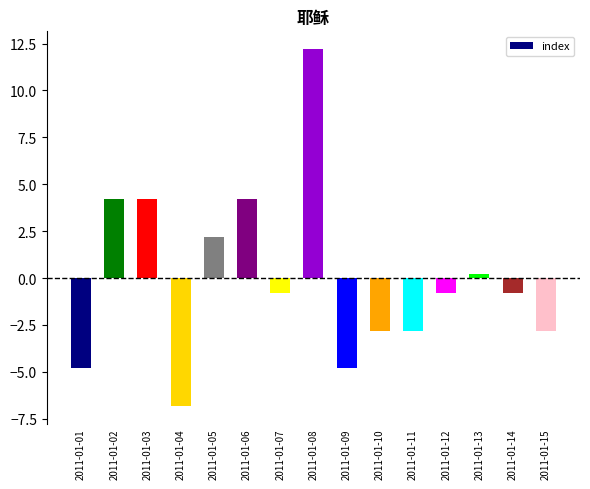

At which label is the value closest to 2?

2011-01-05